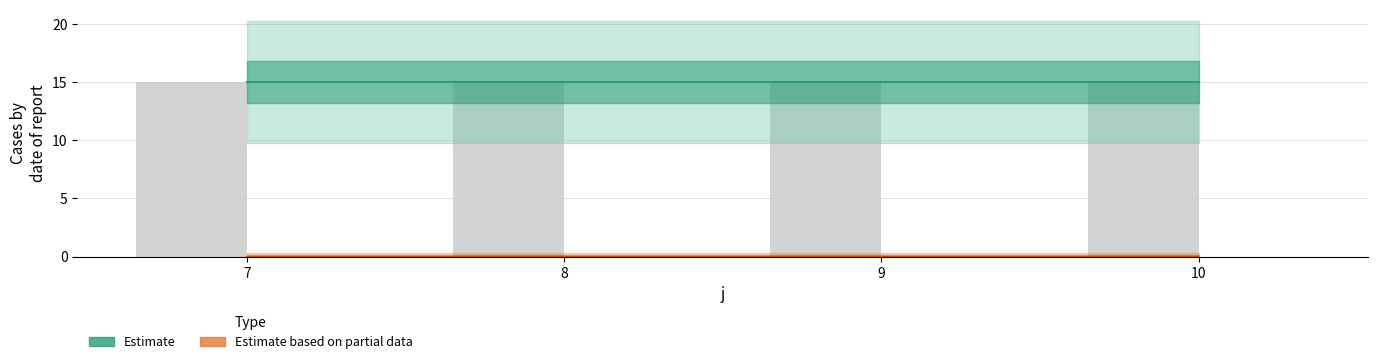

At how many categories does at least one series exceed 5?

4